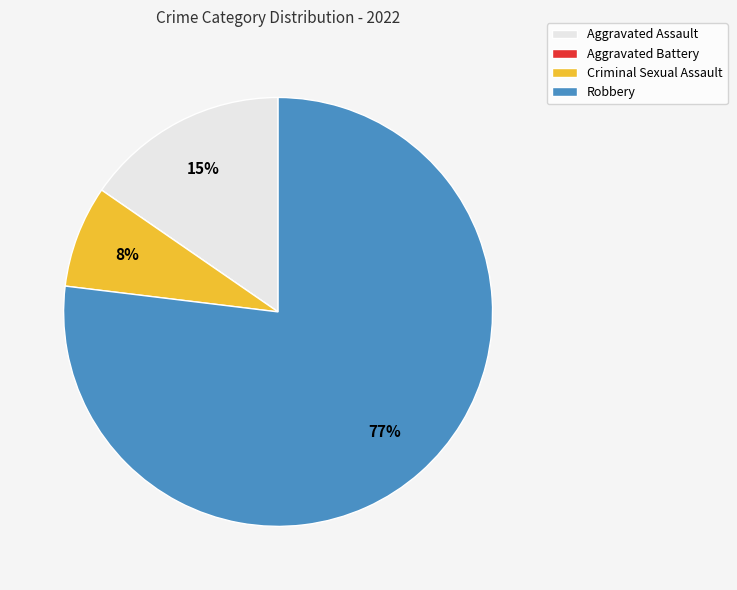

Which slice is the largest?

Robbery